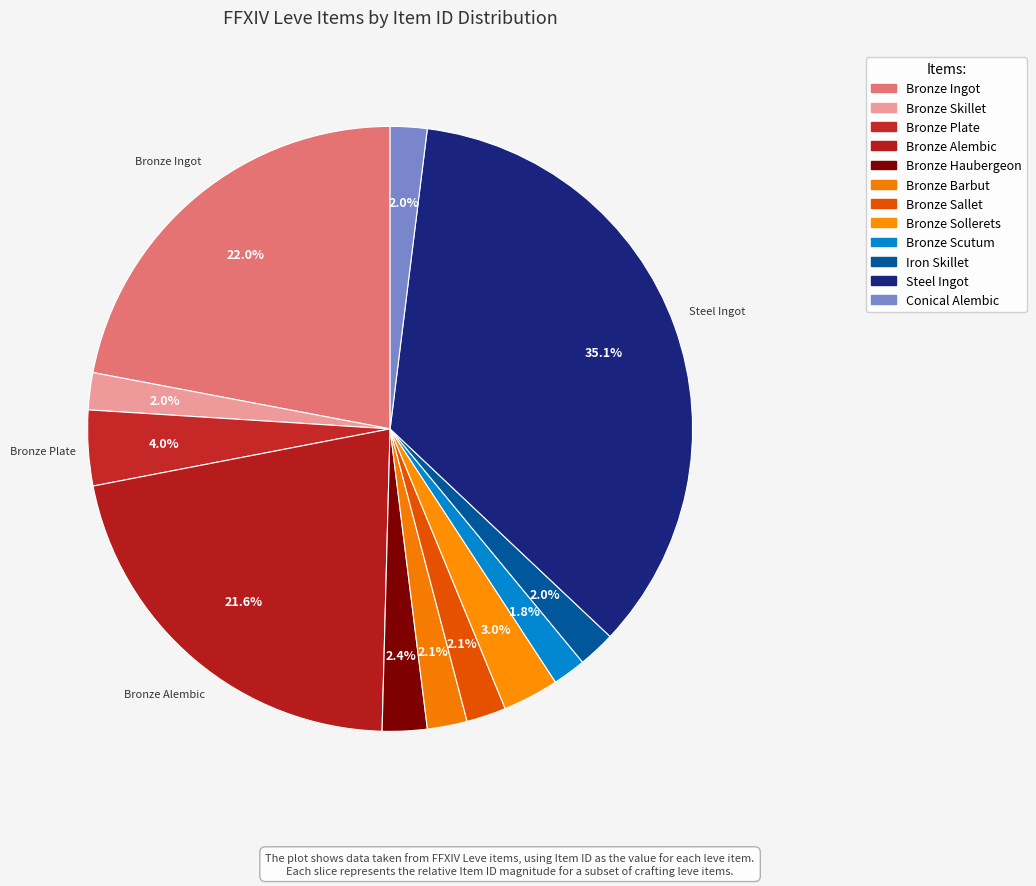

Is Steel Ingot the majority of the pie?

No